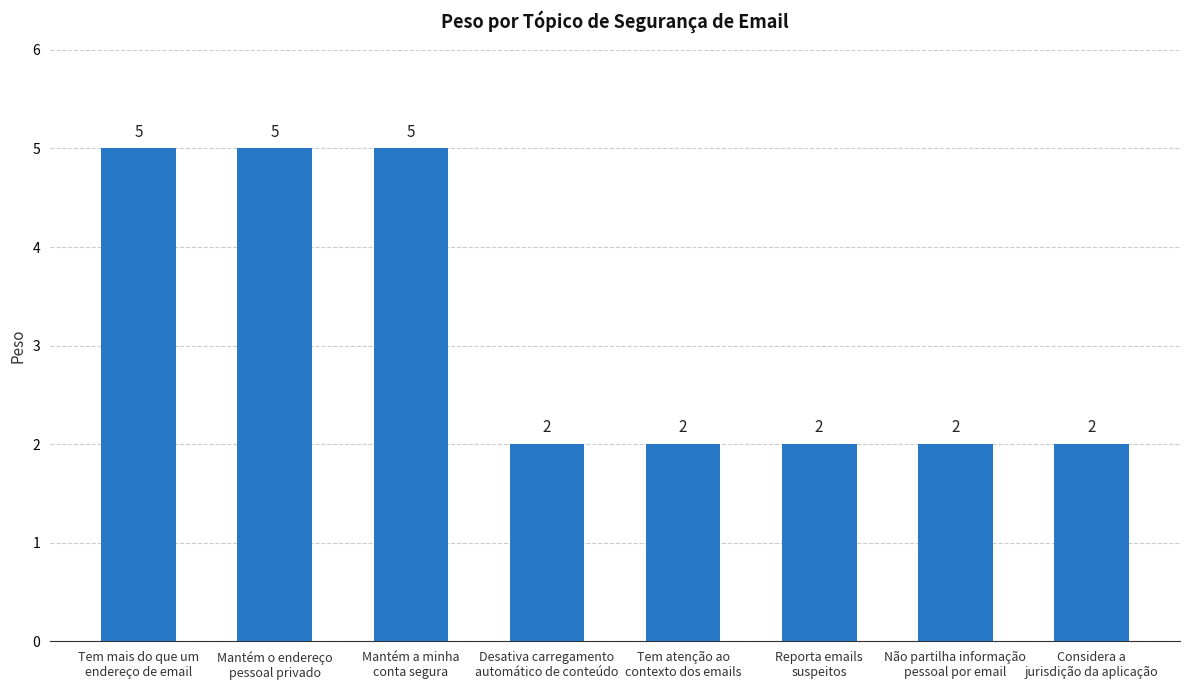

Reading left to right, list all the values displayed in this chart.

5	5	5	2	2	2	2	2